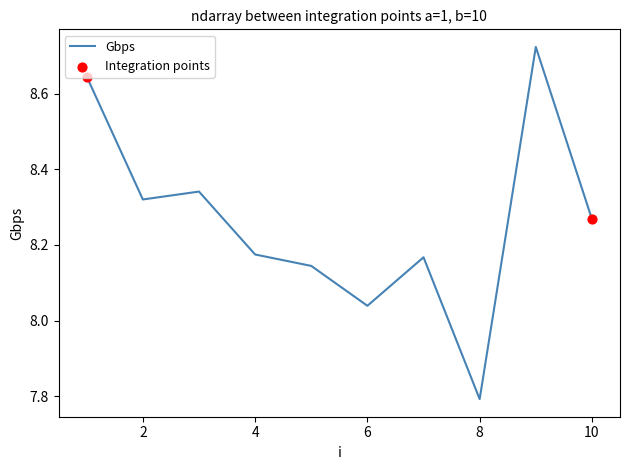

What is the difference between the maximum and minimum values?

0.9